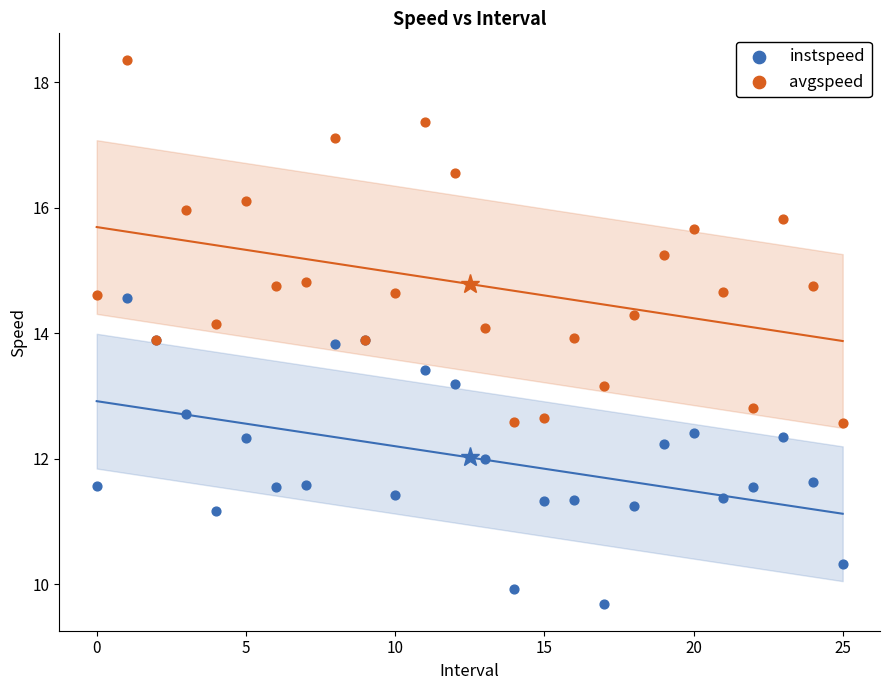

Which series contains the highest Y value?

avgspeed